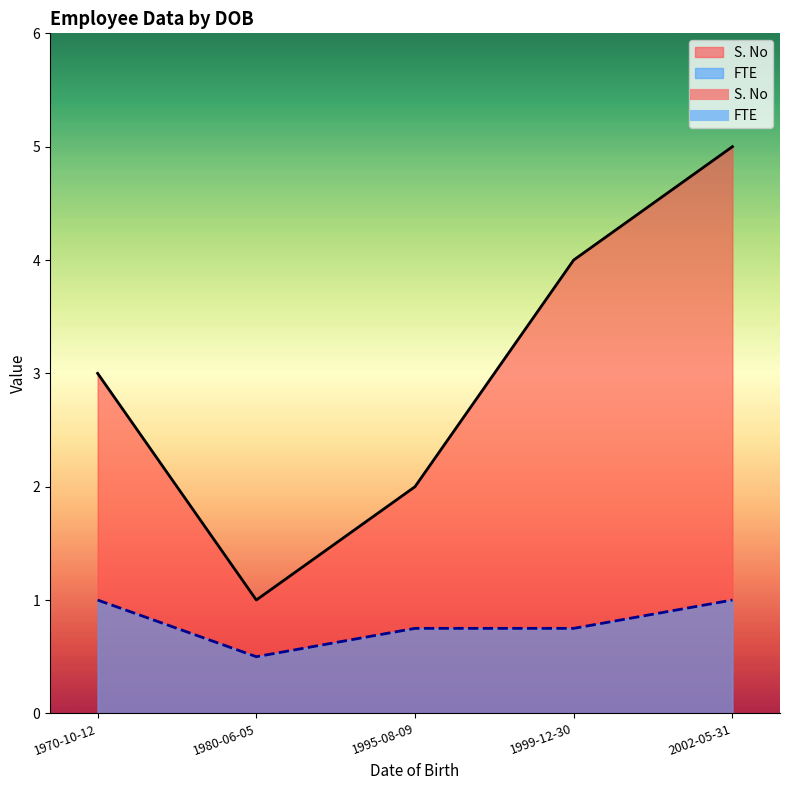

True or false: FTE has a value of 0.8 at 1980-06-05.

False